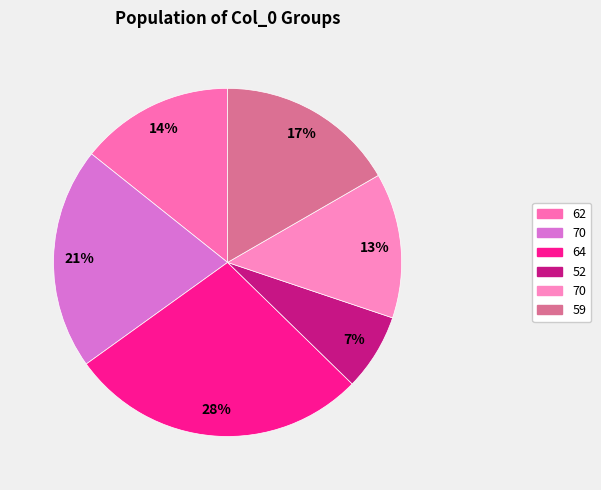

Is there any slice that represents more than half of the pie?

No